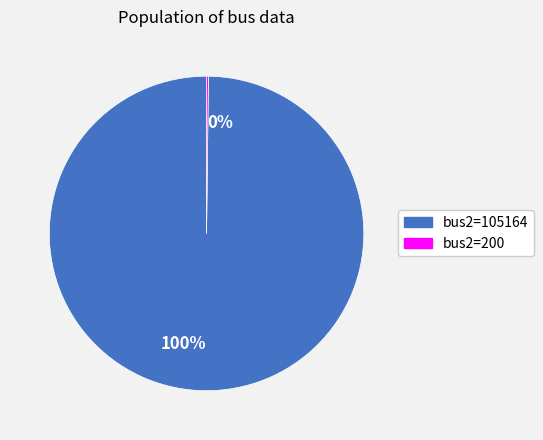

Does any single category account for the majority?

Yes